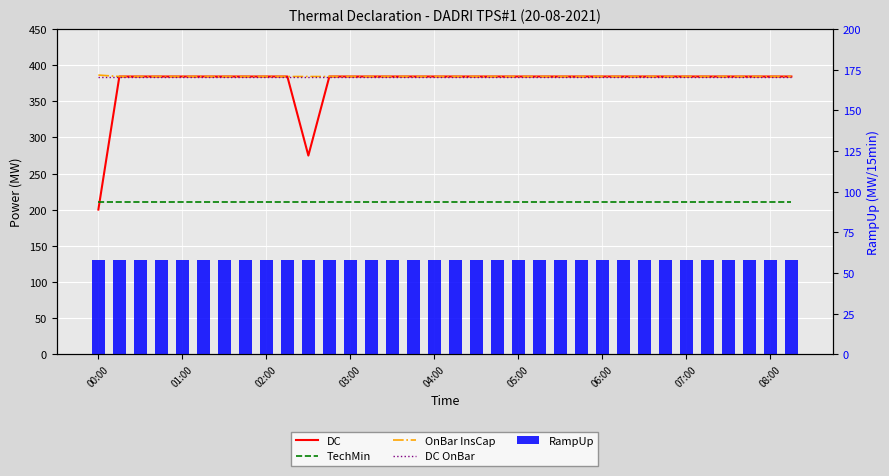

Reading left to right, list all the values displayed in this chart.

DC: 200.3	384.3	384.3	384.3	384.3	384.3	384.3	384.3	384.3	384.3	275.0	384.3	384.3	384.3	384.3	384.3	384.3	384.3	384.3	384.3	384.3	384.3	384.3	384.3	384.3	384.3	384.3	384.3	384.3	384.3	384.3	384.3	384.3	384.3
TechMin: 211.4	211.4	211.4	211.4	211.4	211.4	211.4	211.4	211.4	211.4	211.4	211.4	211.4	211.4	211.4	211.4	211.4	211.4	211.4	211.4	211.4	211.4	211.4	211.4	211.4	211.4	211.4	211.4	211.4	211.4	211.4	211.4	211.4	211.4
OnBar InsCap: 386.3	384.3	384.3	384.3	384.3	384.3	384.3	384.3	384.3	384.3	384.3	384.3	384.3	384.3	384.3	384.3	384.3	384.3	384.3	384.3	384.3	384.3	384.3	384.3	384.3	384.3	384.3	384.3	384.3	384.3	384.3	384.3	384.3	384.3
DC OnBar: 384.3	384.3	384.3	384.3	384.3	384.3	384.3	384.3	384.3	384.3	384.3	384.3	384.3	384.3	384.3	384.3	384.3	384.3	384.3	384.3	384.3	384.3	384.3	384.3	384.3	384.3	384.3	384.3	384.3	384.3	384.3	384.3	384.3	384.3
RampUp: 57.8	57.8	57.8	57.8	57.8	57.8	57.8	57.8	57.8	57.8	57.8	57.8	57.8	57.8	57.8	57.8	57.8	57.8	57.8	57.8	57.8	57.8	57.8	57.8	57.8	57.8	57.8	57.8	57.8	57.8	57.8	57.8	57.8	57.8